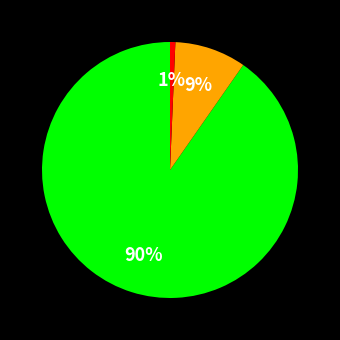

Is there a majority slice in this chart?

Yes